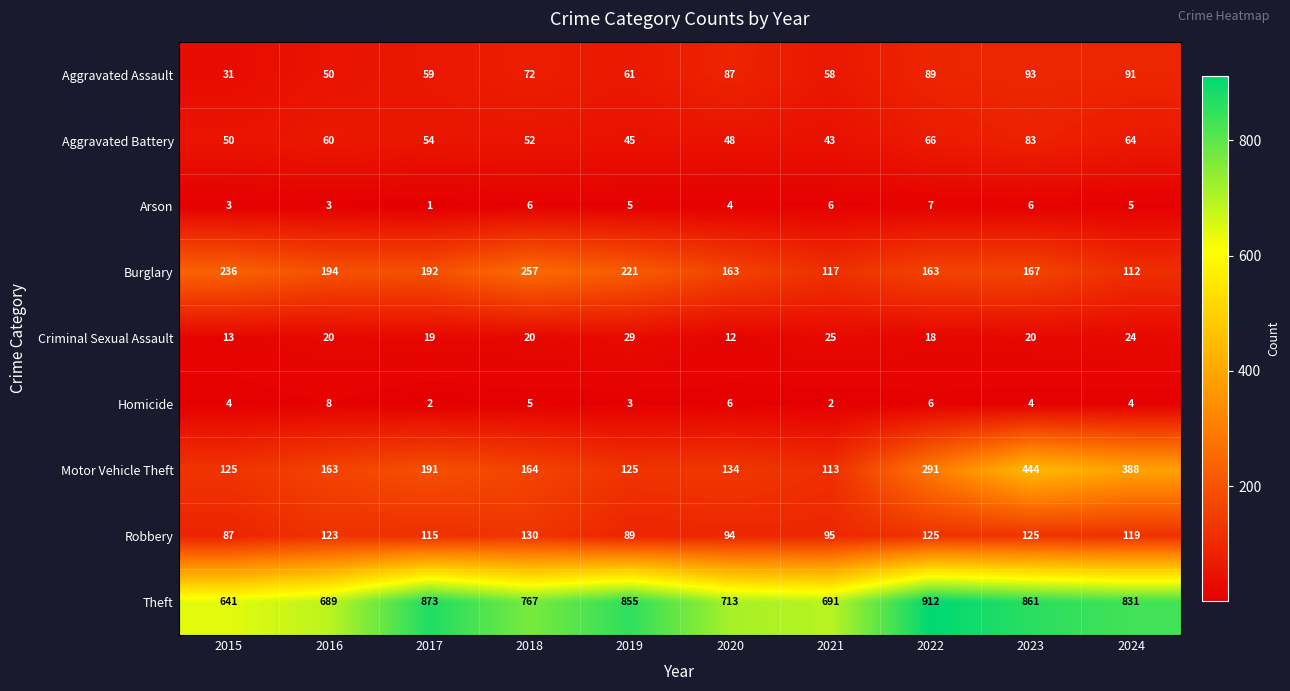

The value of Criminal Sexual Assault at 2019 is 29. True or false?

True